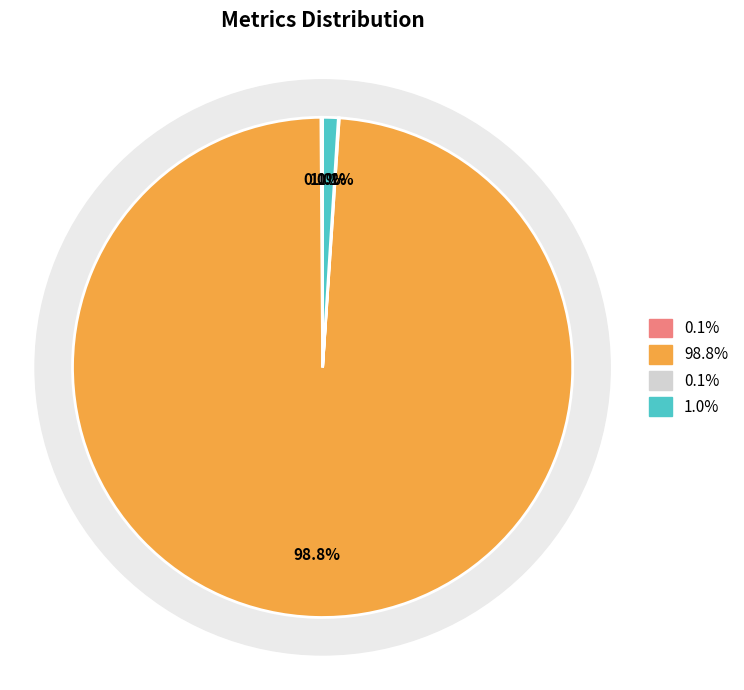

To the nearest percent, what is the combined percentage of MAPE and Training Time?

99%